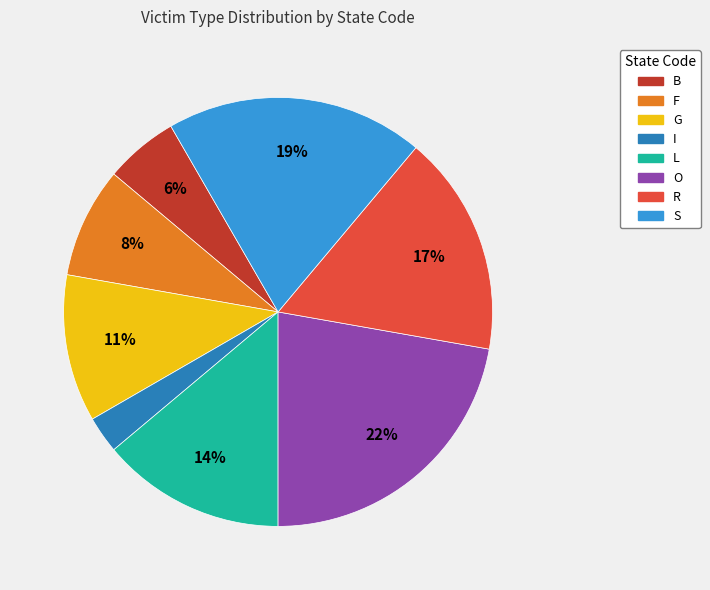

Is B the majority of the pie?

No